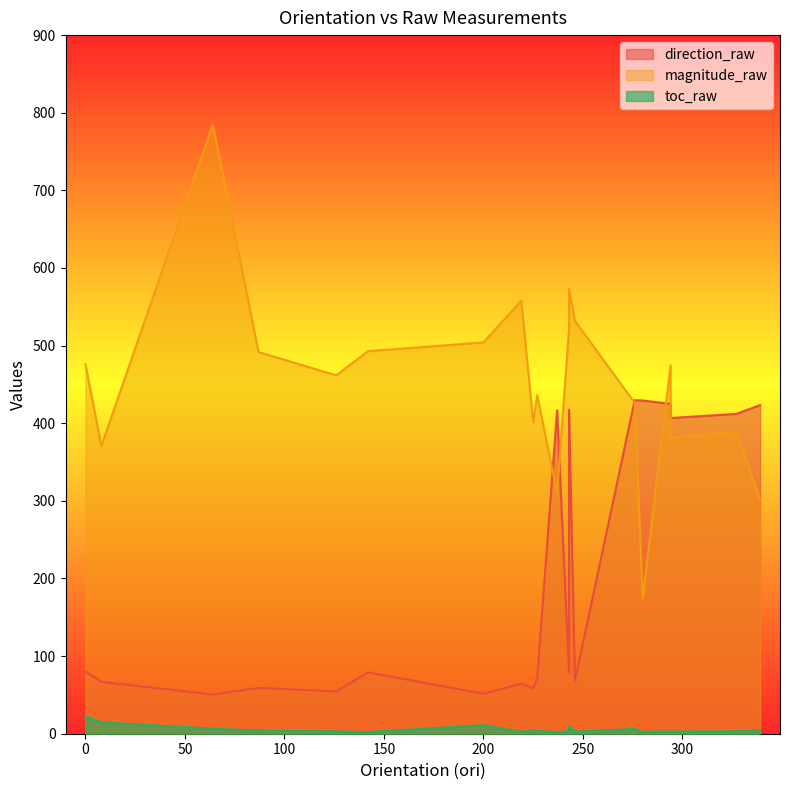

At which category does the chart reach its minimum across all series?

142